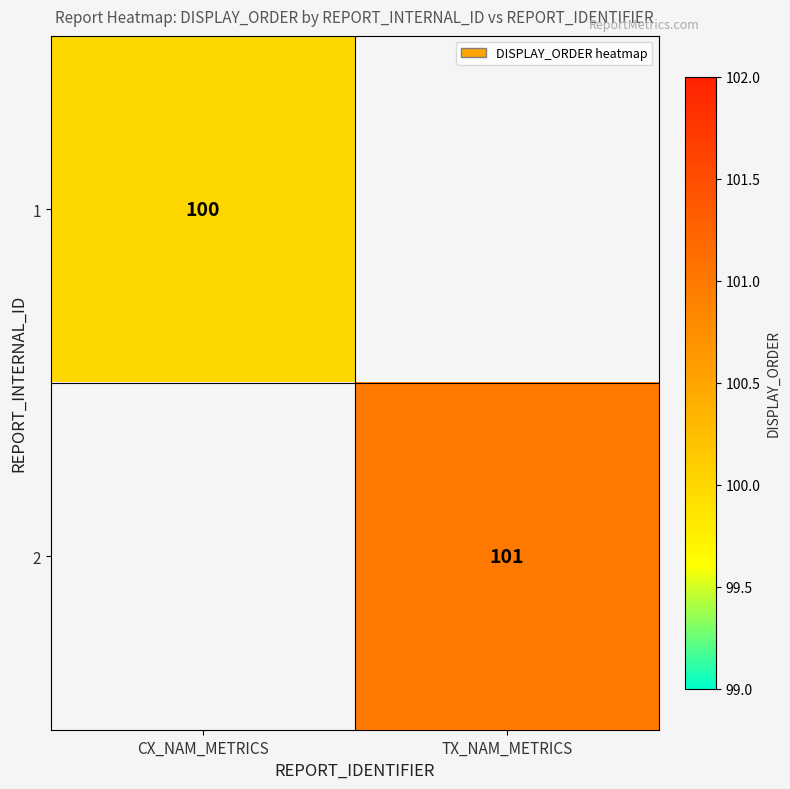

True or false: 2 has a value of 101 at TX_NAM_METRICS.

True